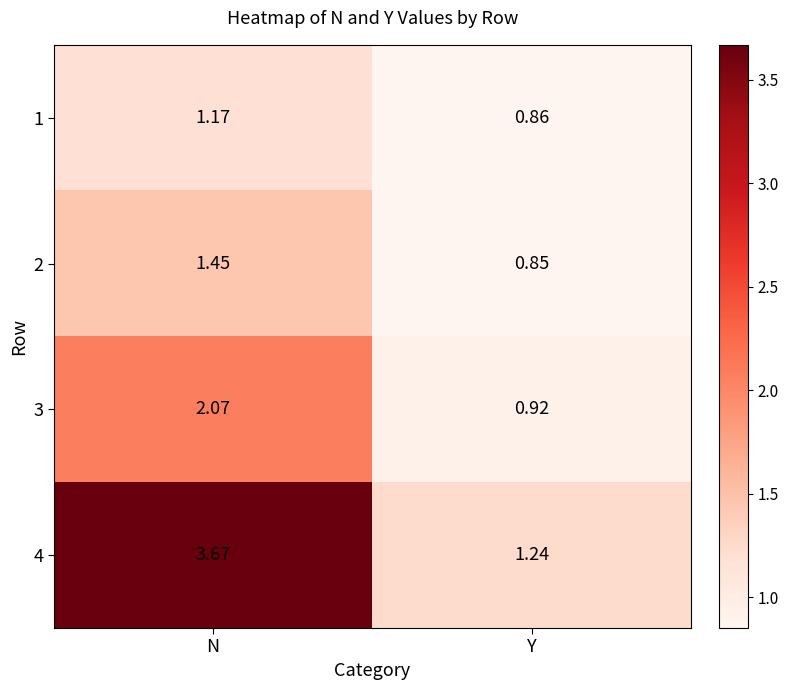

Which category has the lowest value in the 4 series?

Y